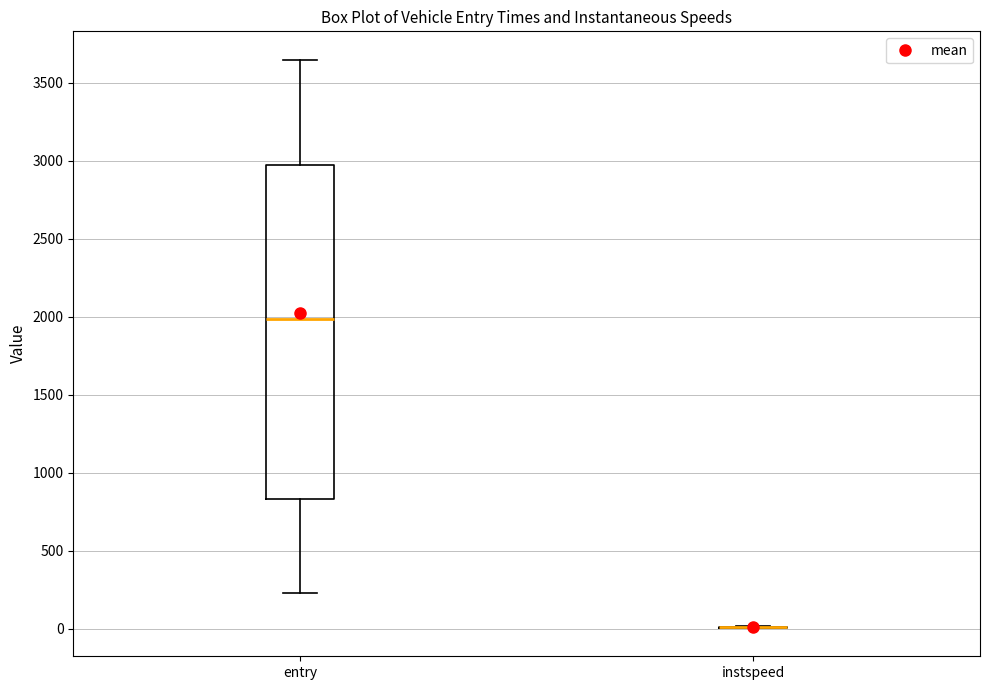

Comparing the boxes themselves (not the whiskers), which one is the tallest?

entry